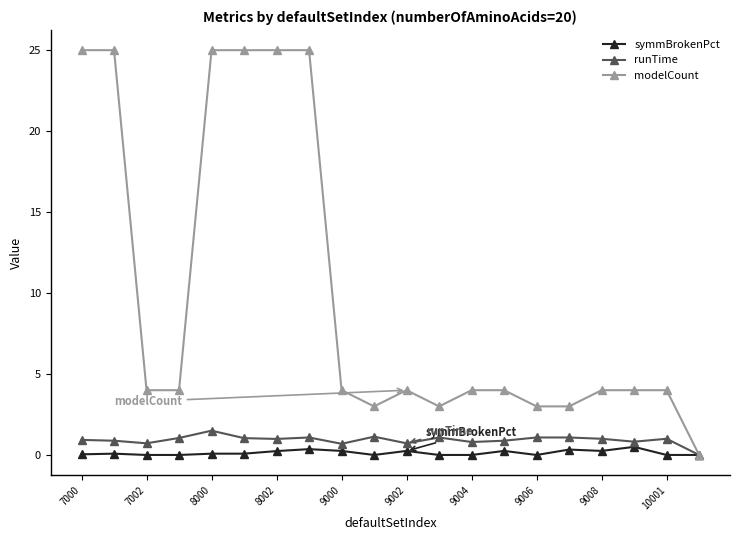

What is the highest value of the modelCount series?

25.0